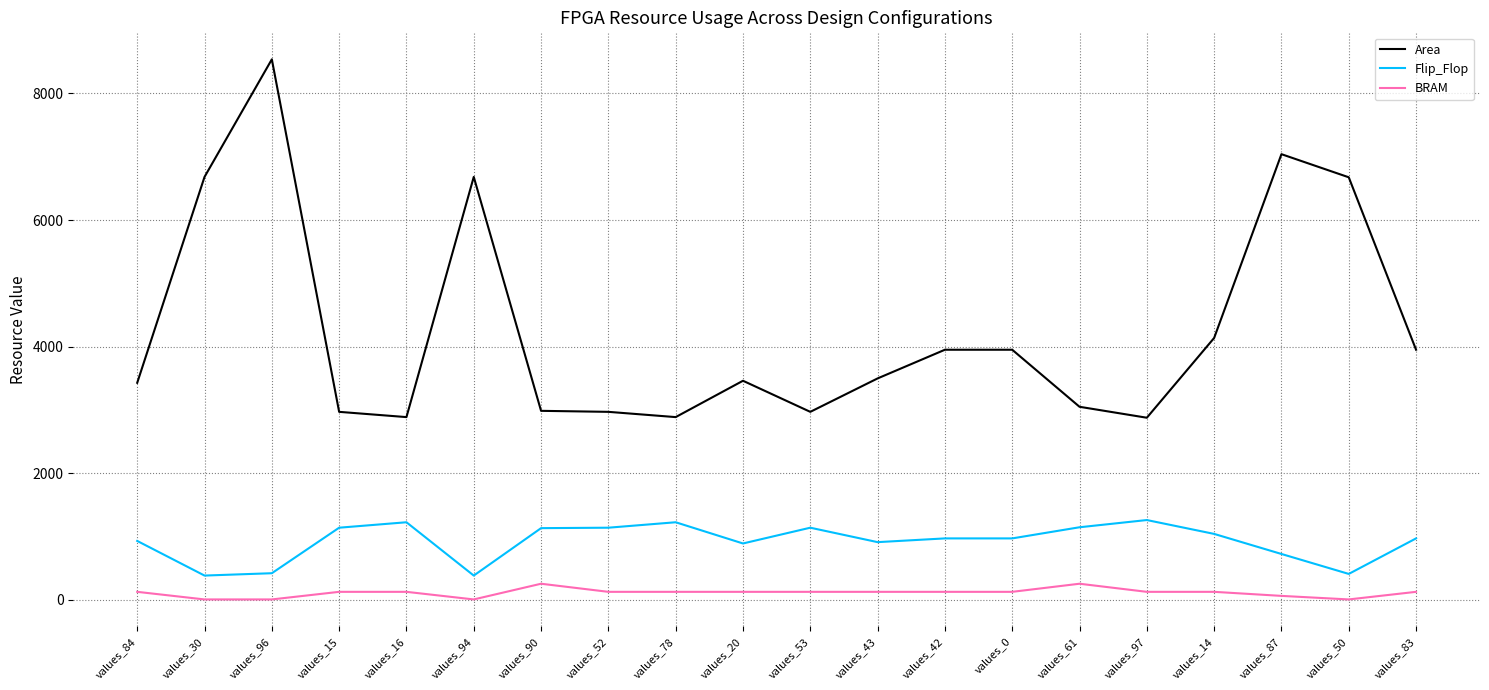

What is the maximum value shown in the chart?

8539